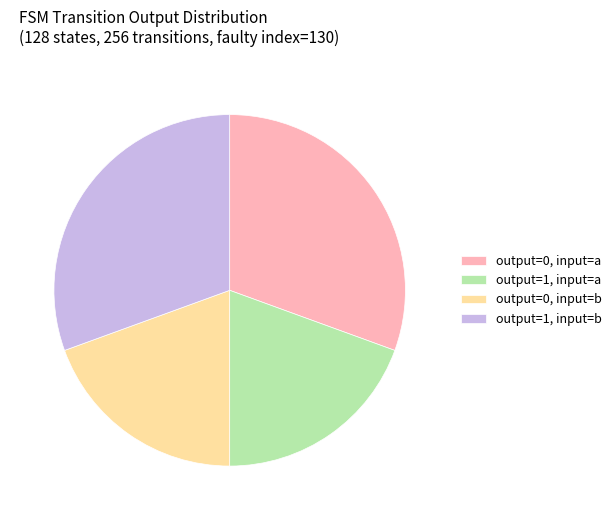

Is it true that output=0, input=a is 17% of the pie?

False